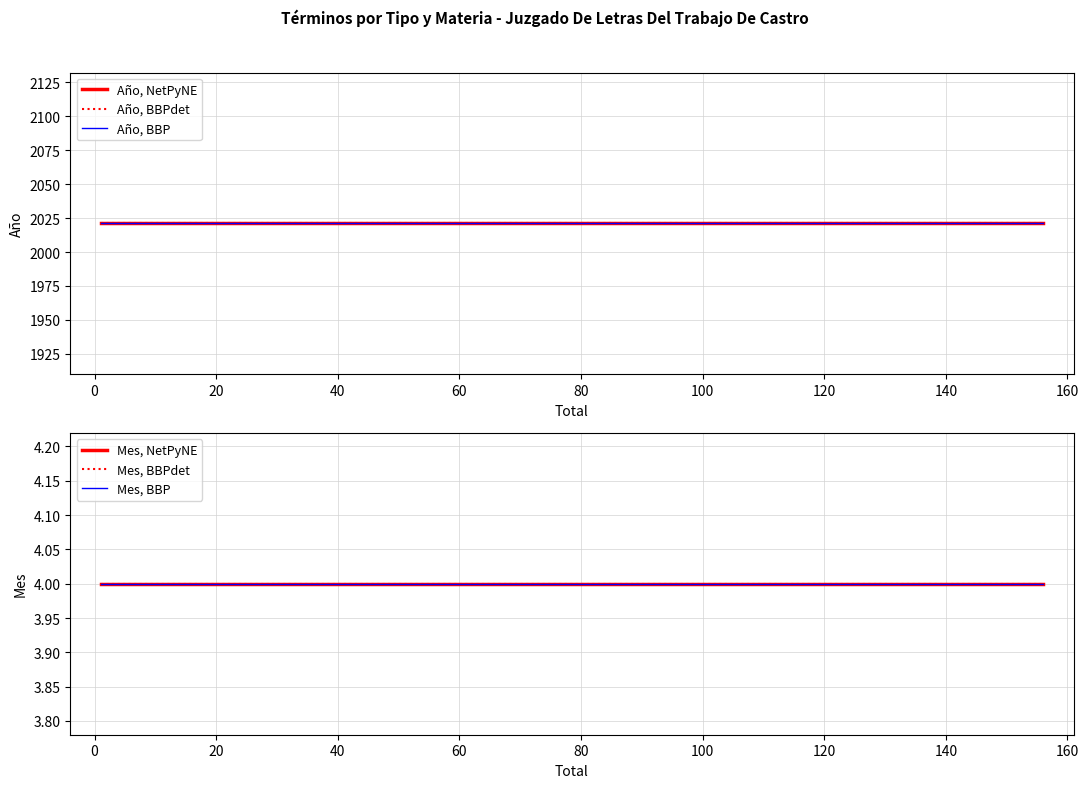

True or false: Año, BBPdet has more than 1 interior local peaks.

False